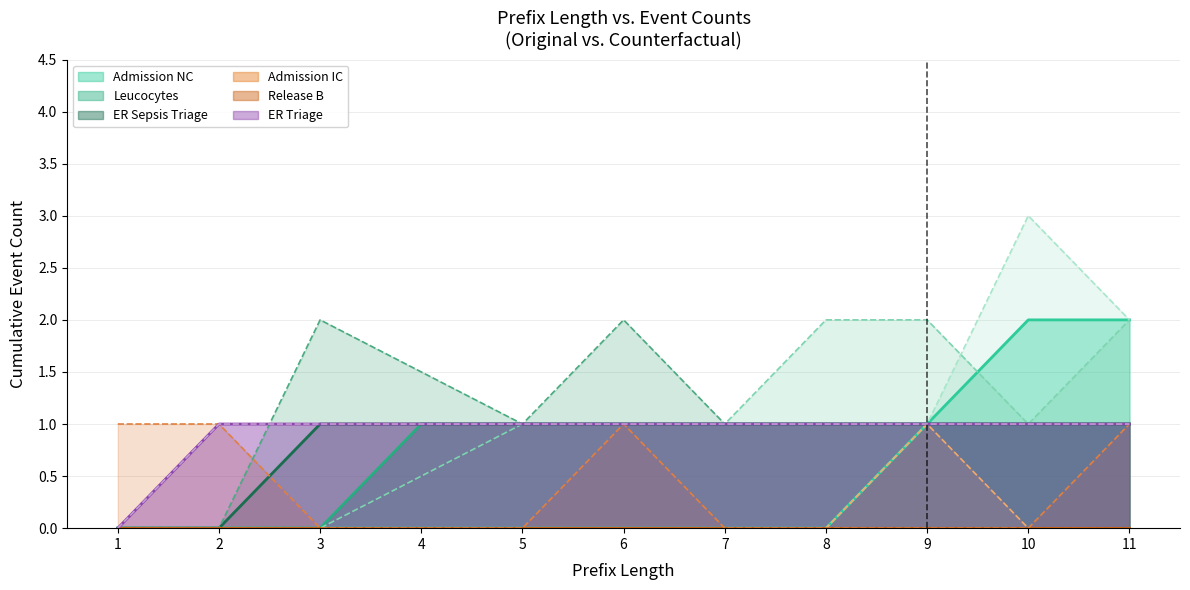

Between 6 and 1, which is larger?

6